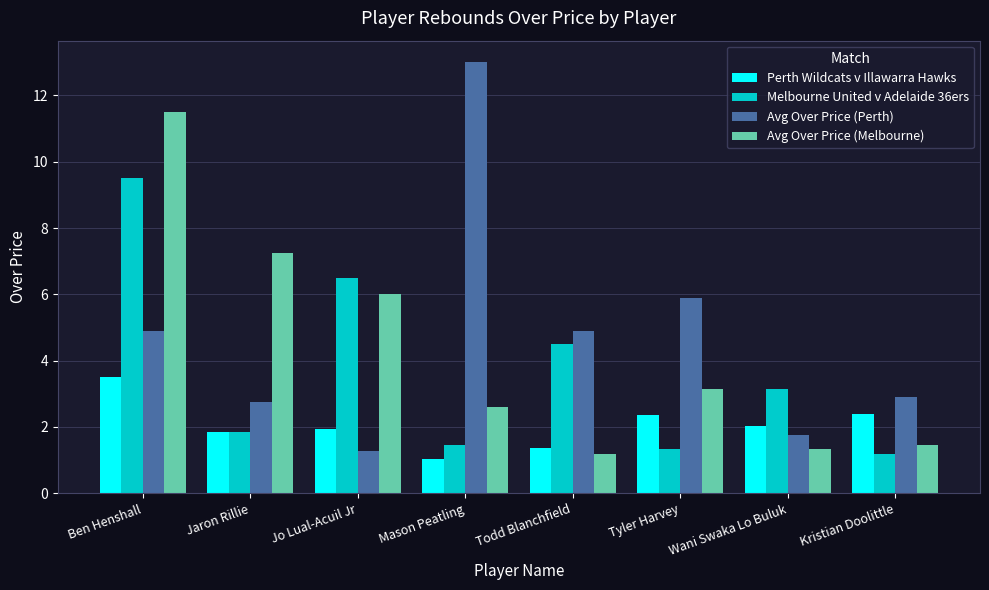

What are all the series names shown in the legend?

Perth Wildcats v Illawarra Hawks, Melbourne United v Adelaide 36ers, Avg Over Price (Perth), Avg Over Price (Melbourne)